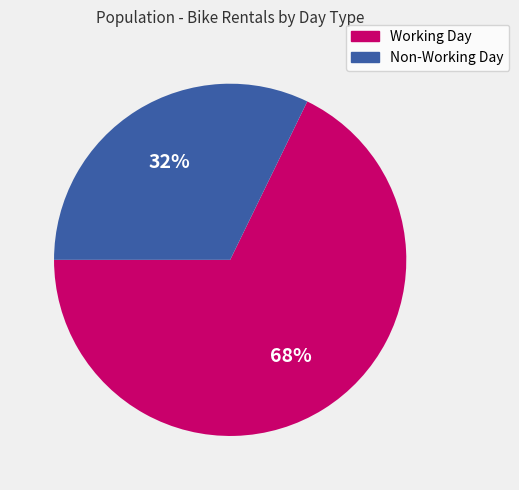

Is it true that Non-Working Day is 24% of the pie?

False